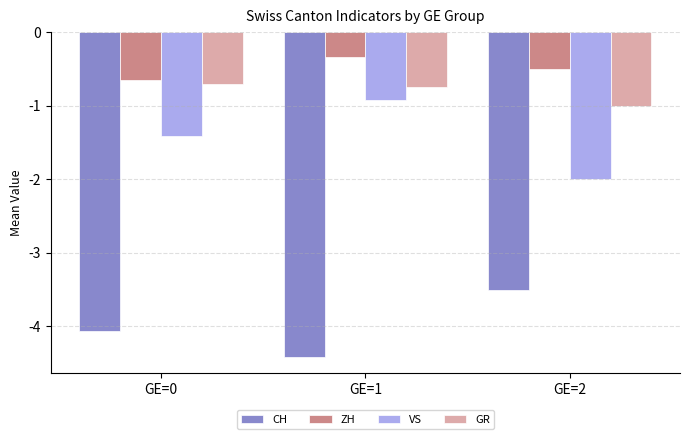

Which category has the highest value in the ZH series?

GE=1